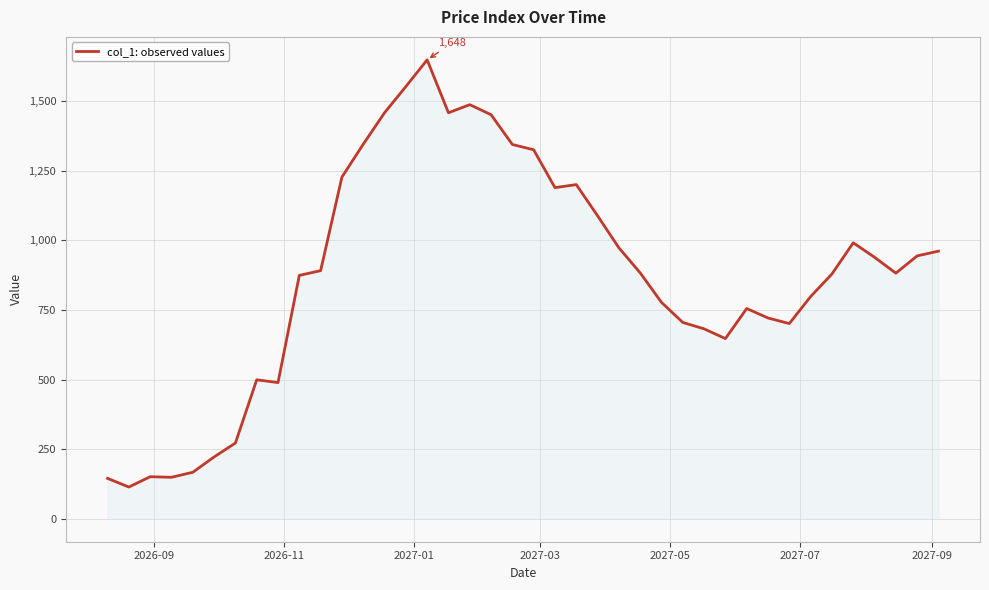

What is the difference between the maximum and minimum values?

1534